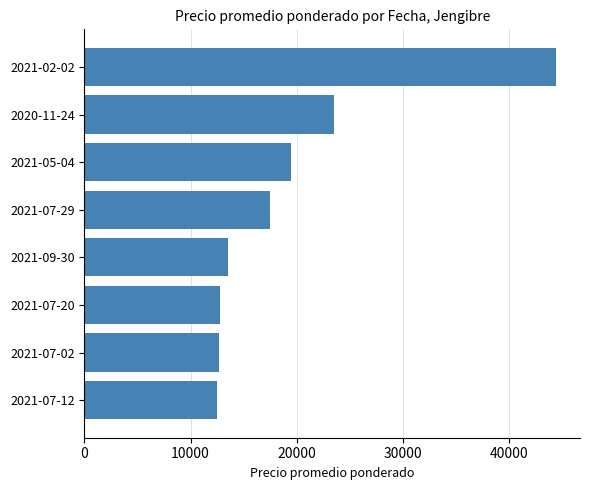

Where is the data nearest to the value 28500?

2020-11-24